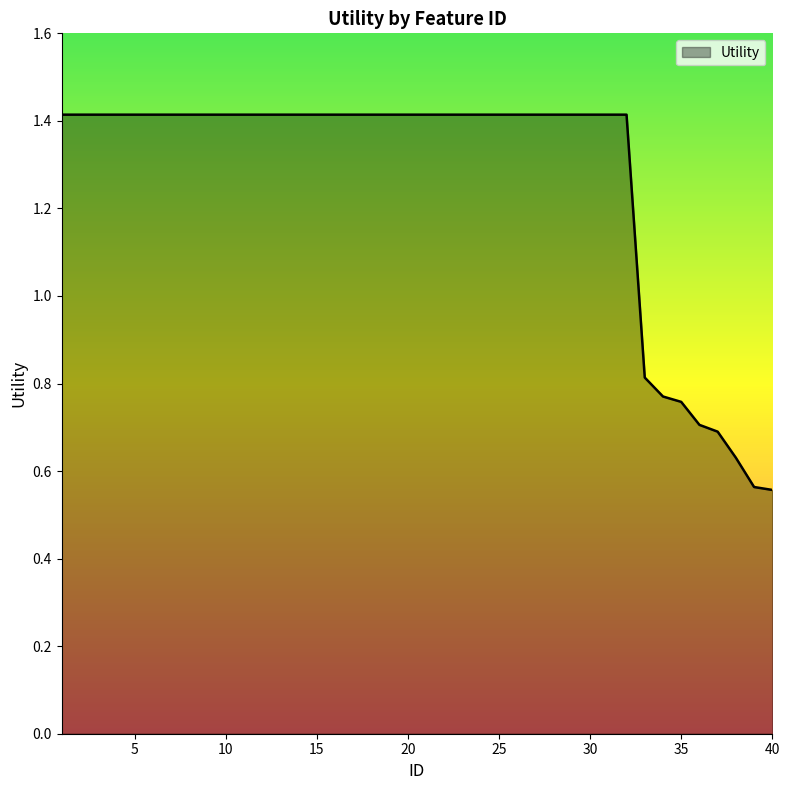

What is the greatest value displayed?

1.4